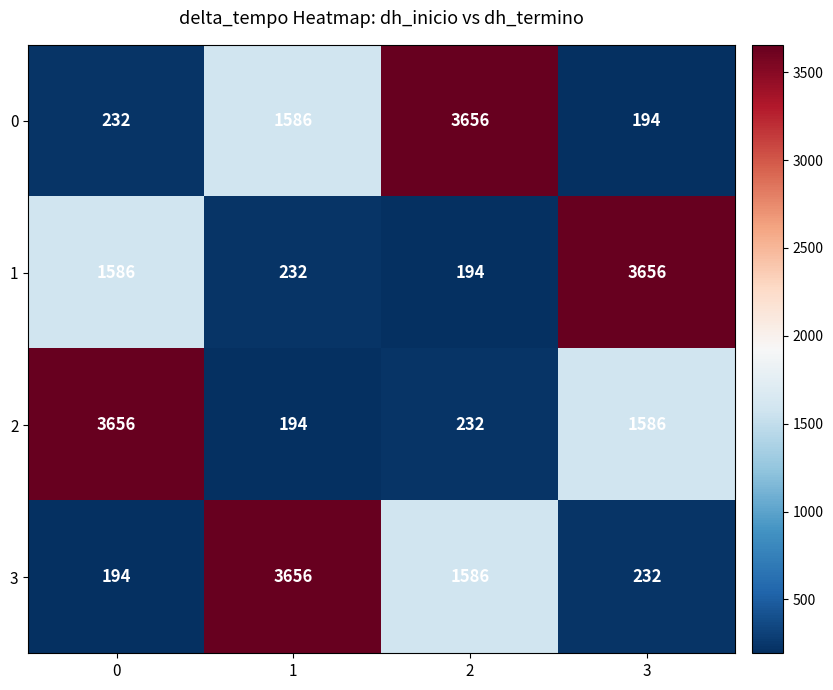

Rank the series at 1 from highest to lowest value.

3, 0, 1, 2